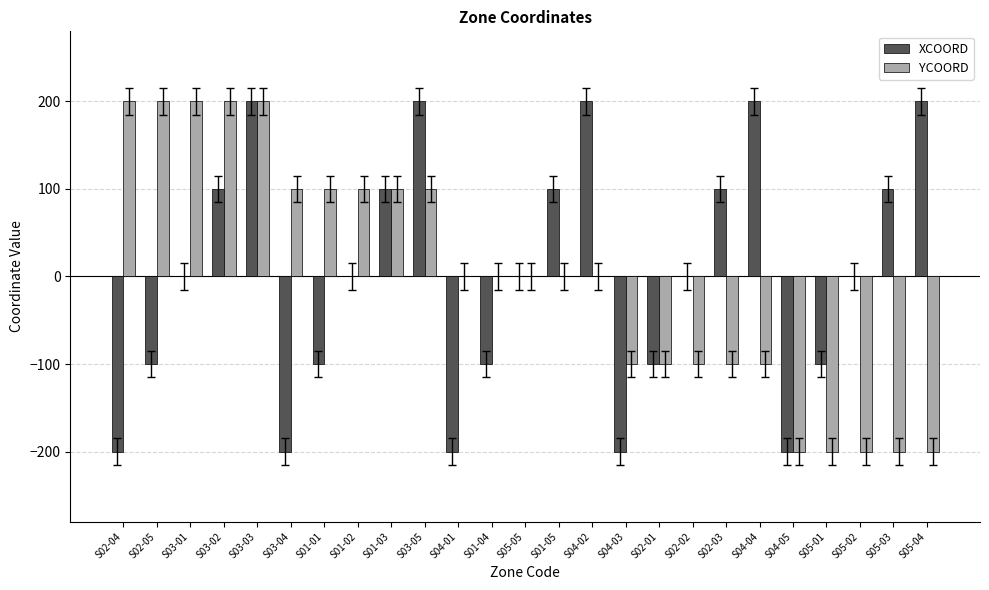

What is the difference between the YCOORD values at S02-02 and S05-05?

100